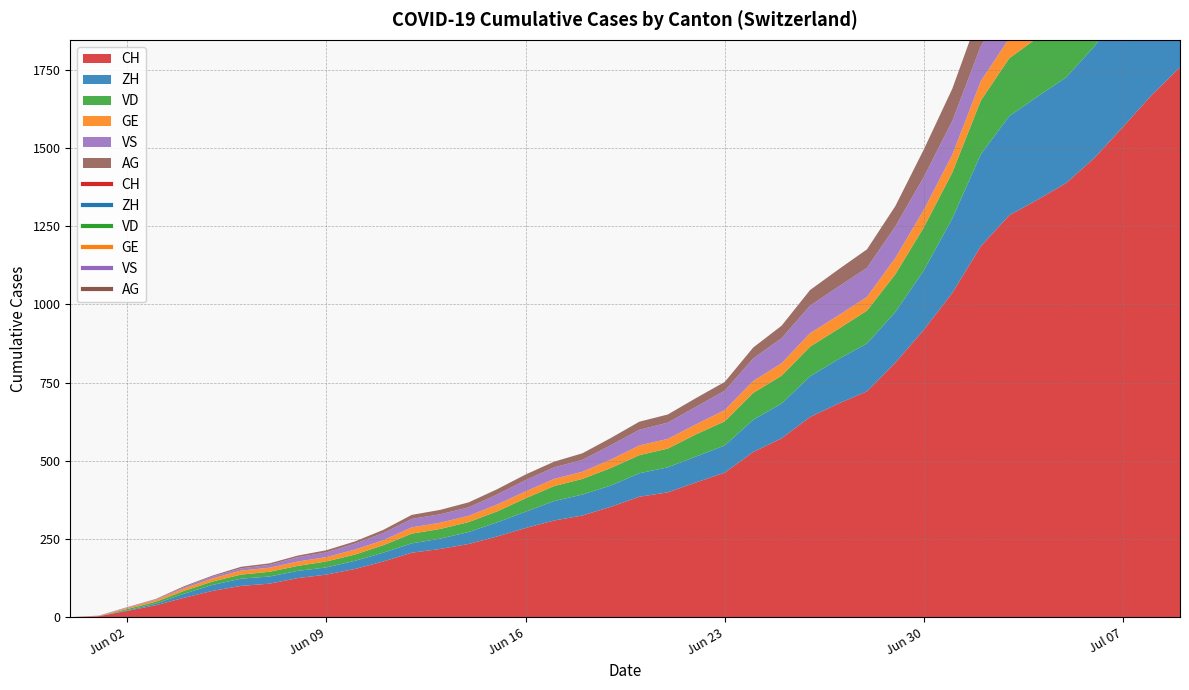

Does the chart have visible grid lines?

Yes